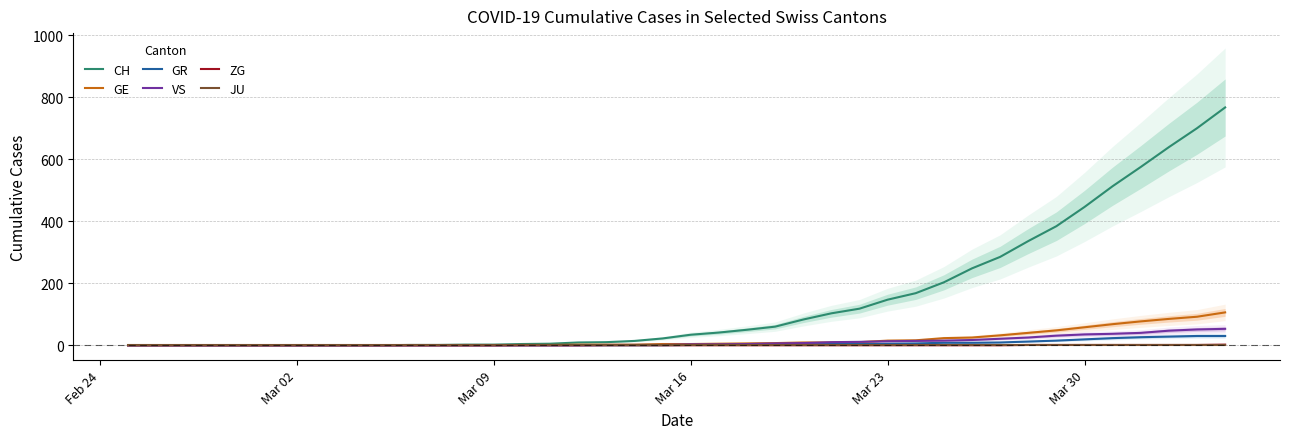

What is the sum of all GR values?

235